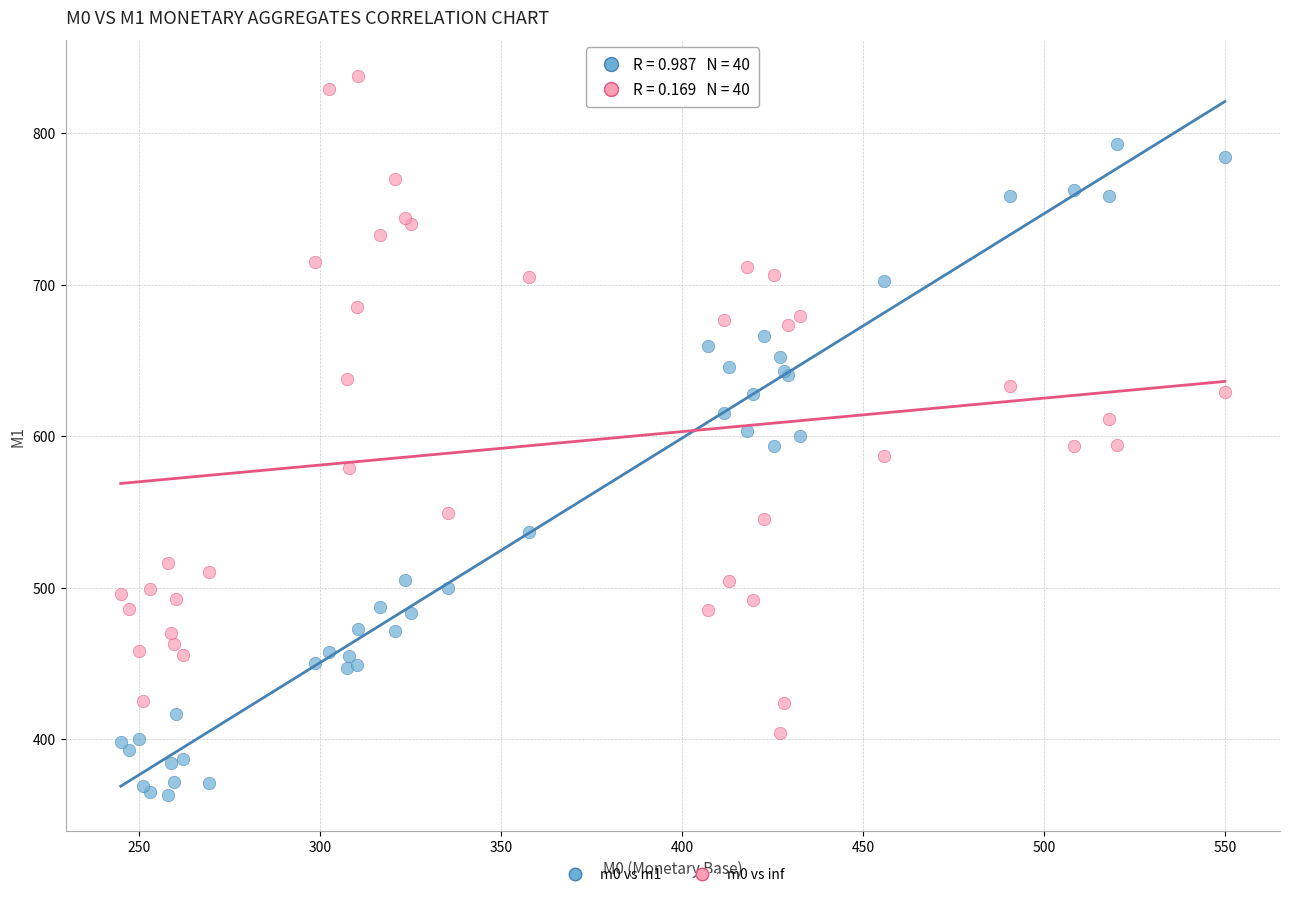

Which series reaches the minimum Y coordinate?

m0 vs m1